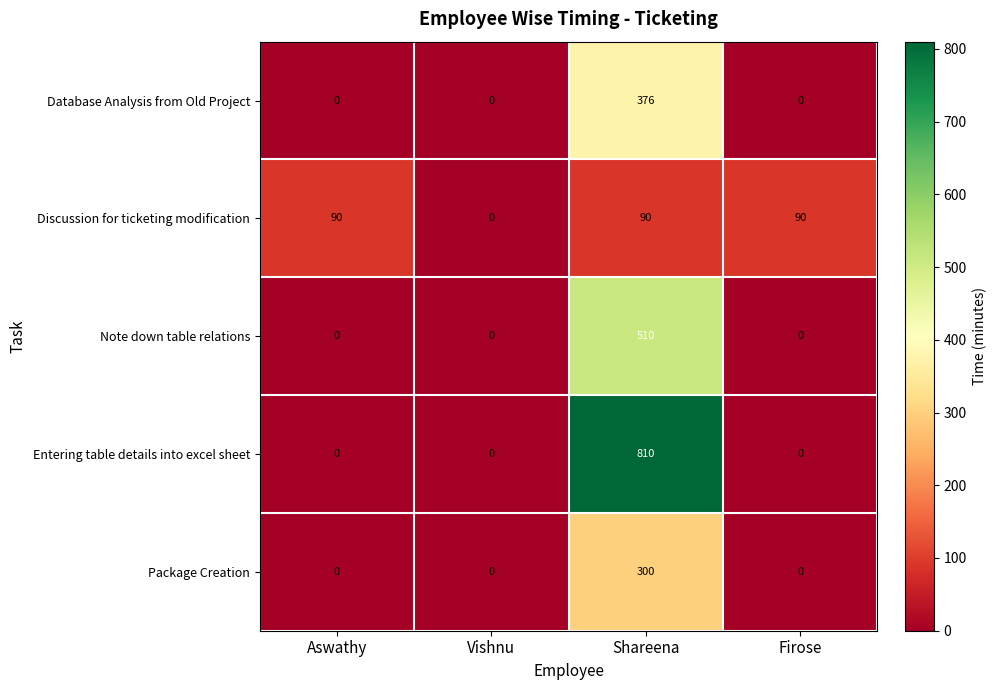

At which label does Database Analysis from Old Project reach its peak?

Shareena